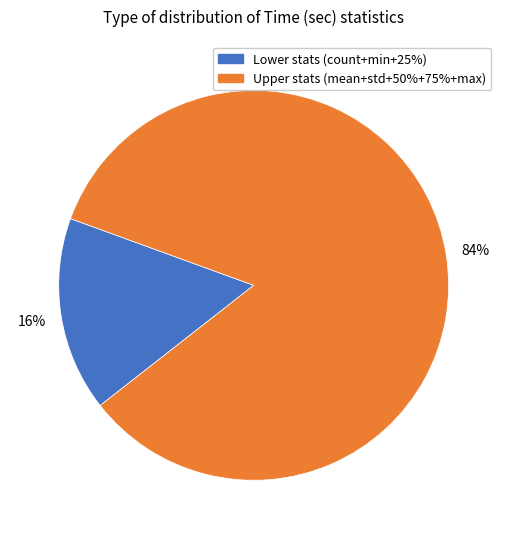

Is there a majority slice in this chart?

Yes